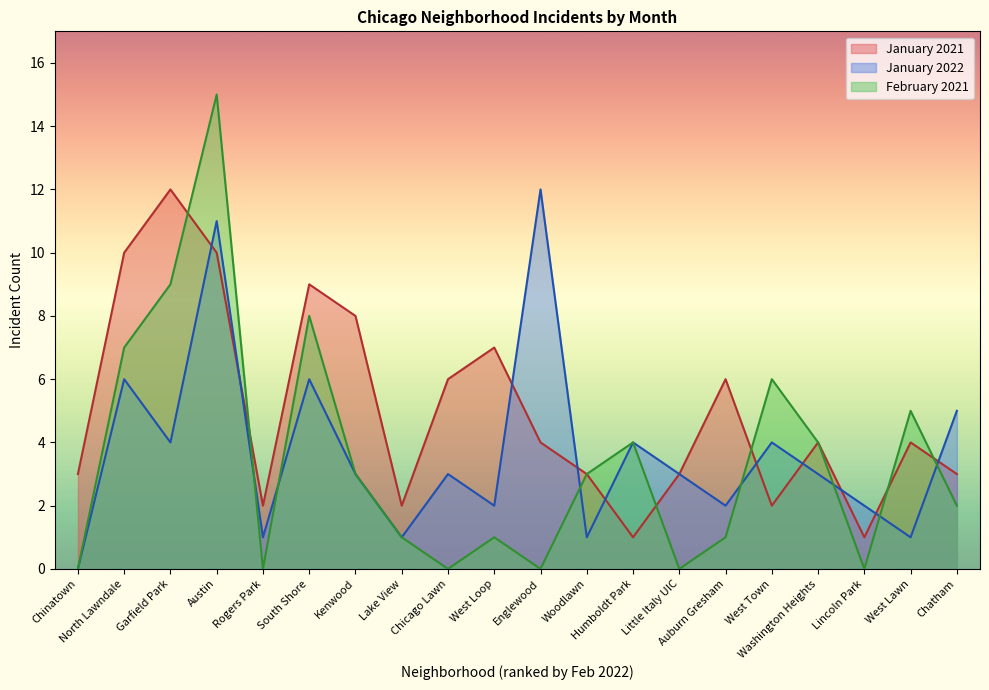

What is the value of the January 2021 point at the 13th from the left?

1